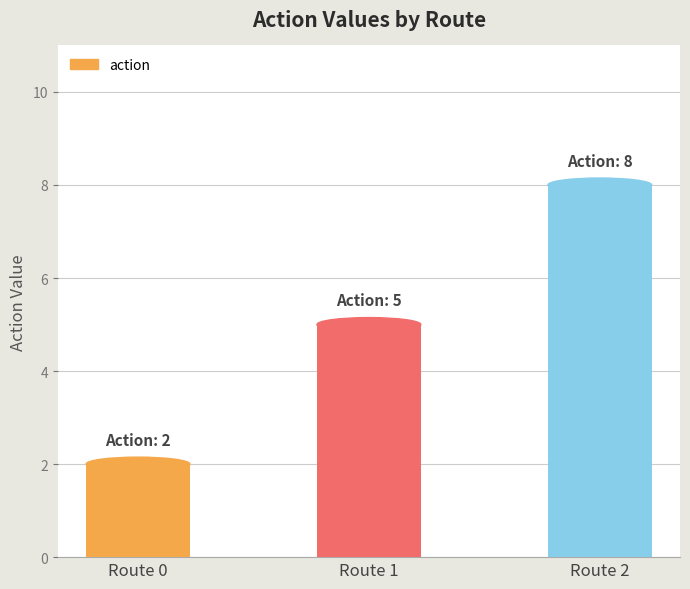

How many distinct data groups are displayed?

1